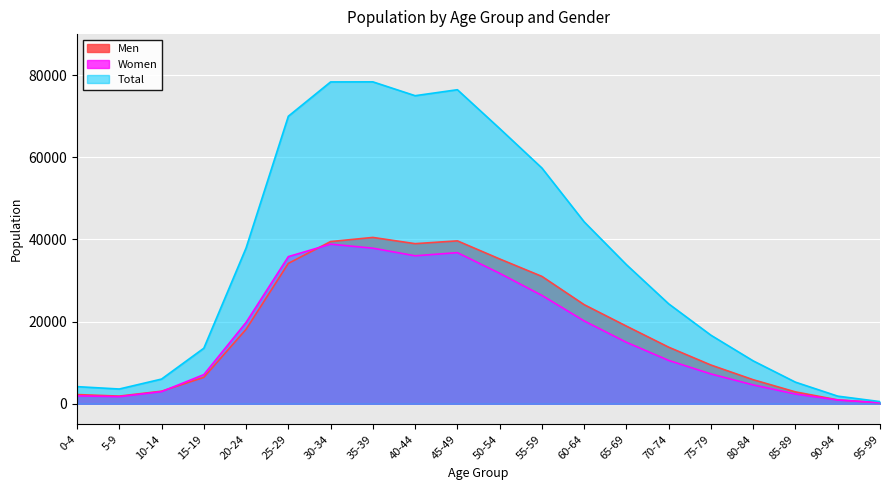

Where is the first local maximum for Women?

30-34